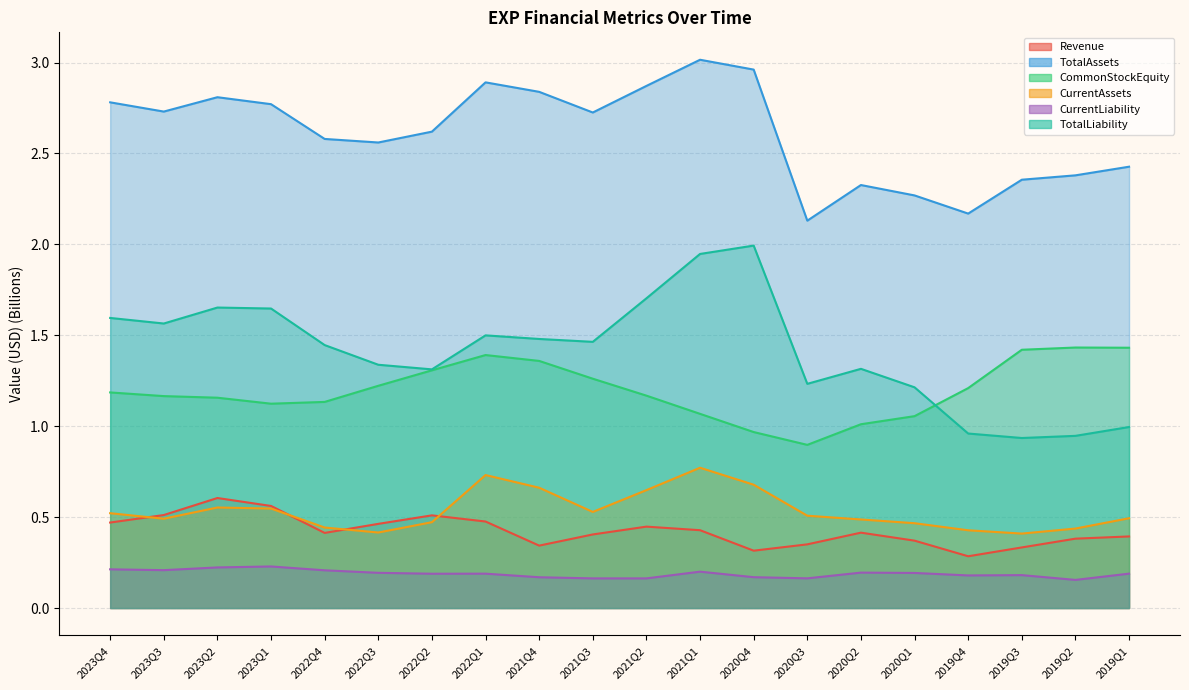

What is the sum of all TotalAssets values?

52.2